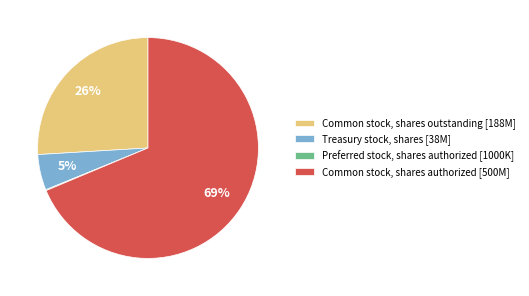

Does any single category account for the majority?

Yes